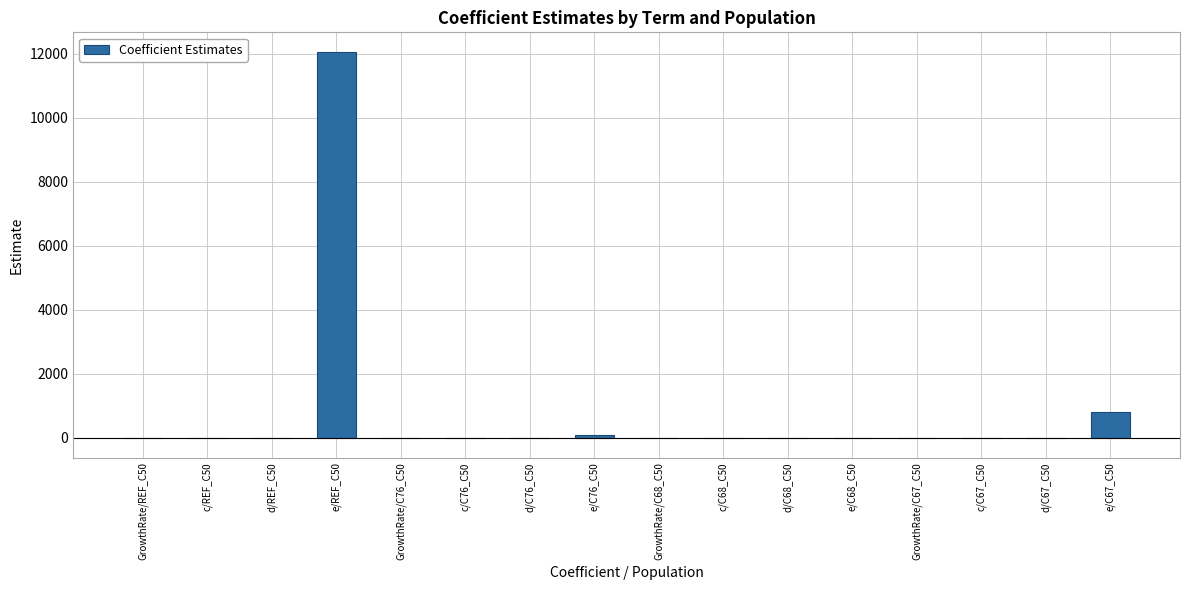

What is the sum of all values?

12946.3